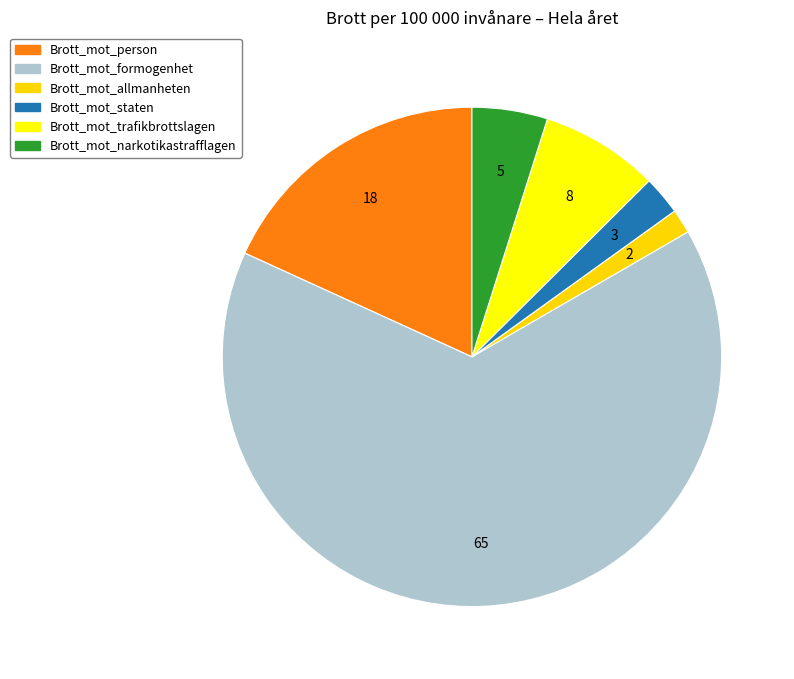

The Brott_mot_allmanheten slice represents 1% of the pie. True or false?

False